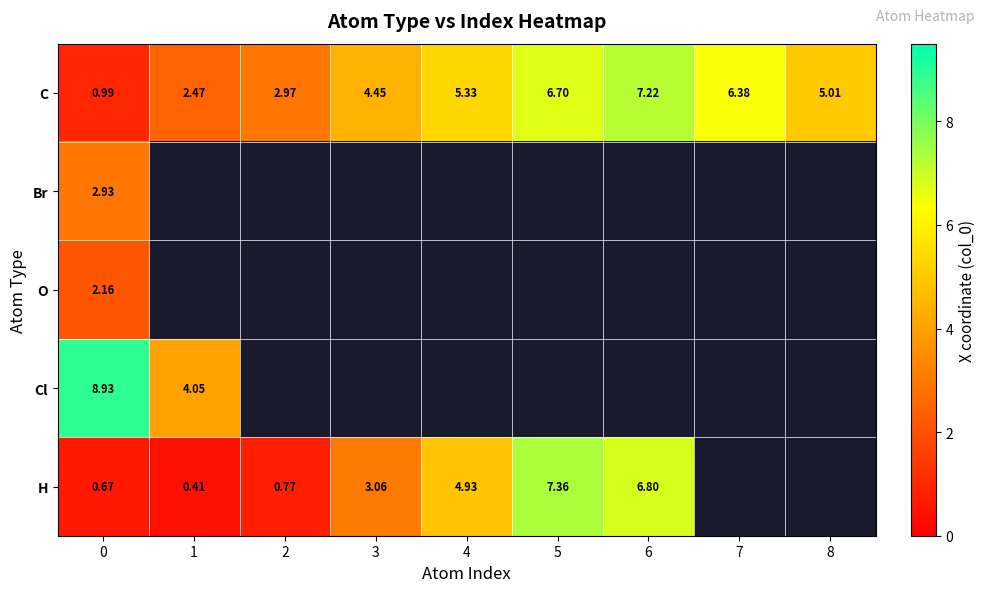

Rank the series at 0 from lowest to highest value.

H, C, O, Br, Cl